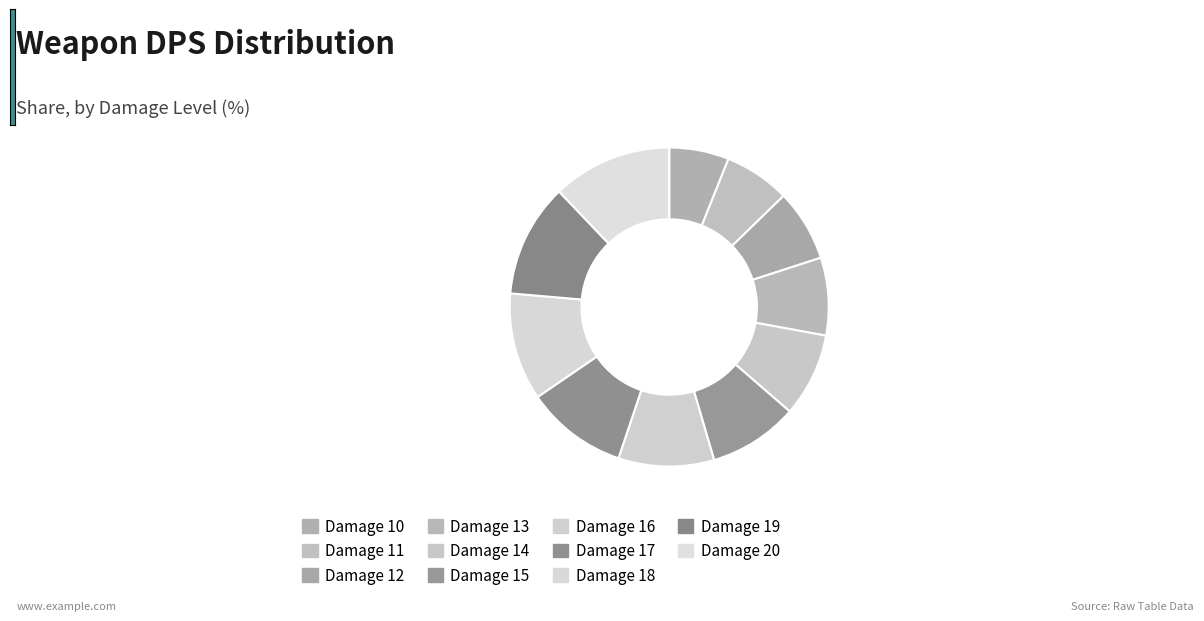

To the nearest percent, what is the difference between the largest and smallest slice percentages?

6%